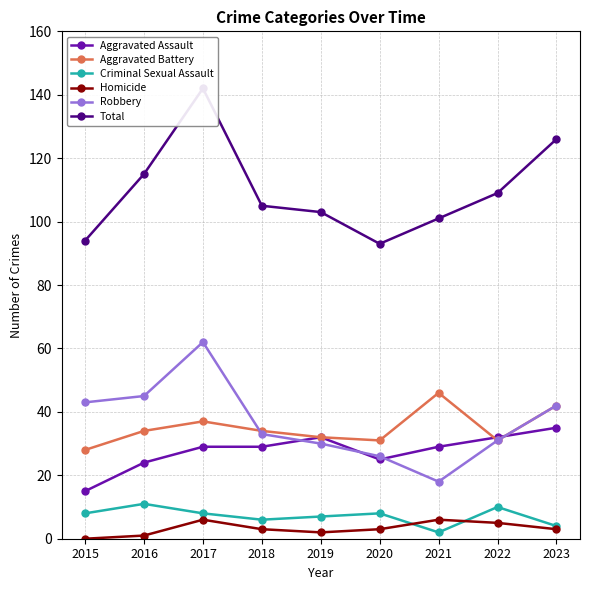

List the series in order of their peak value, lowest first.

Homicide, Criminal Sexual Assault, Aggravated Assault, Aggravated Battery, Robbery, Total